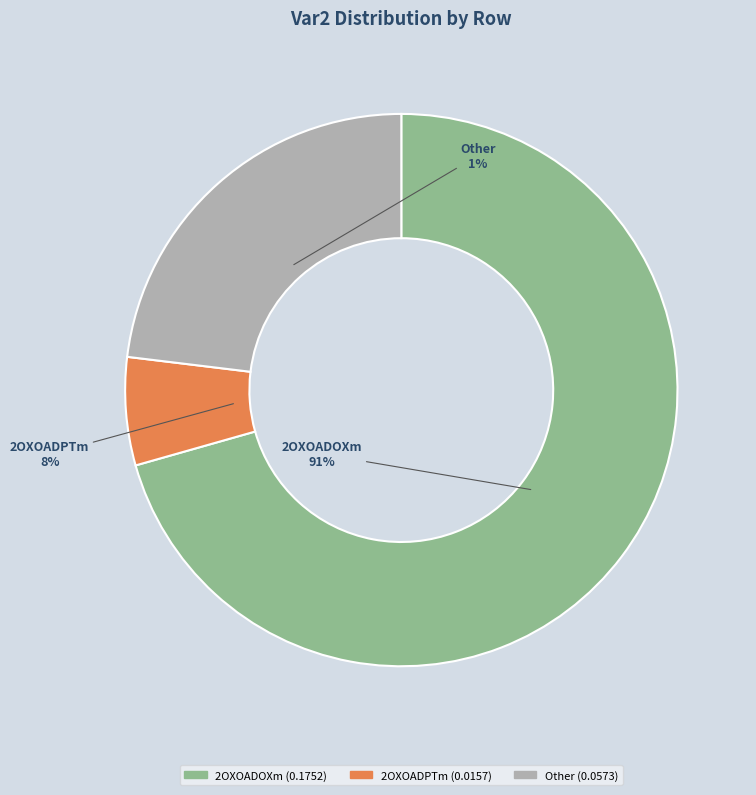

Does any single category account for the majority?

Yes